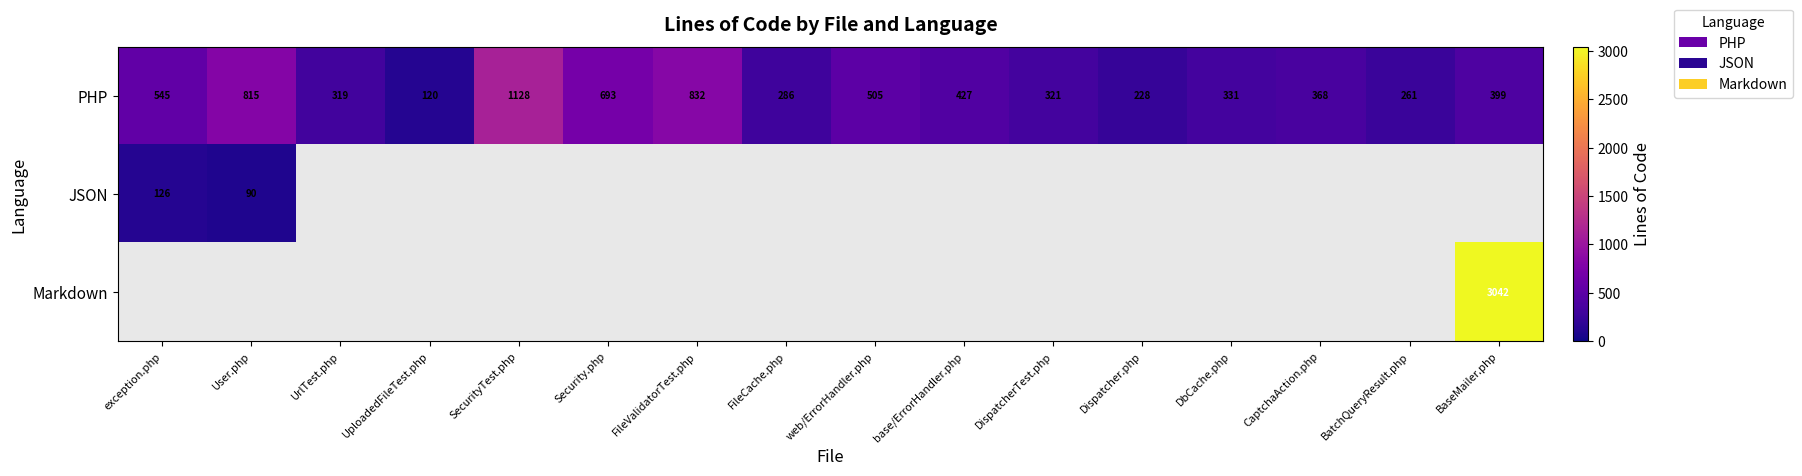

At how many categories does at least one series exceed 2965?

1